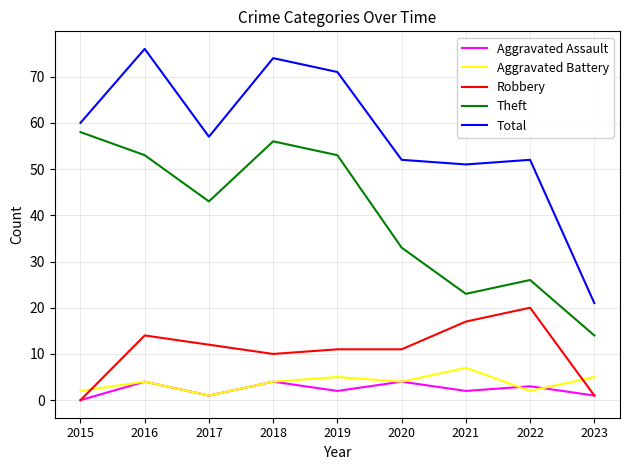

Count the number of data series in this chart.

5